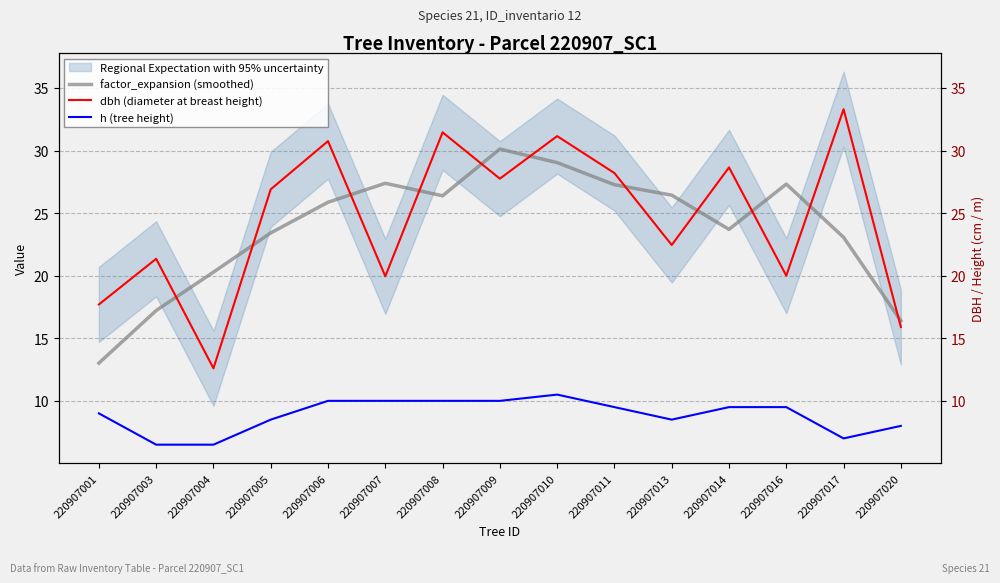

The factor_expansion (smoothed) series shows 48.7 at 220907010. True or false?

False